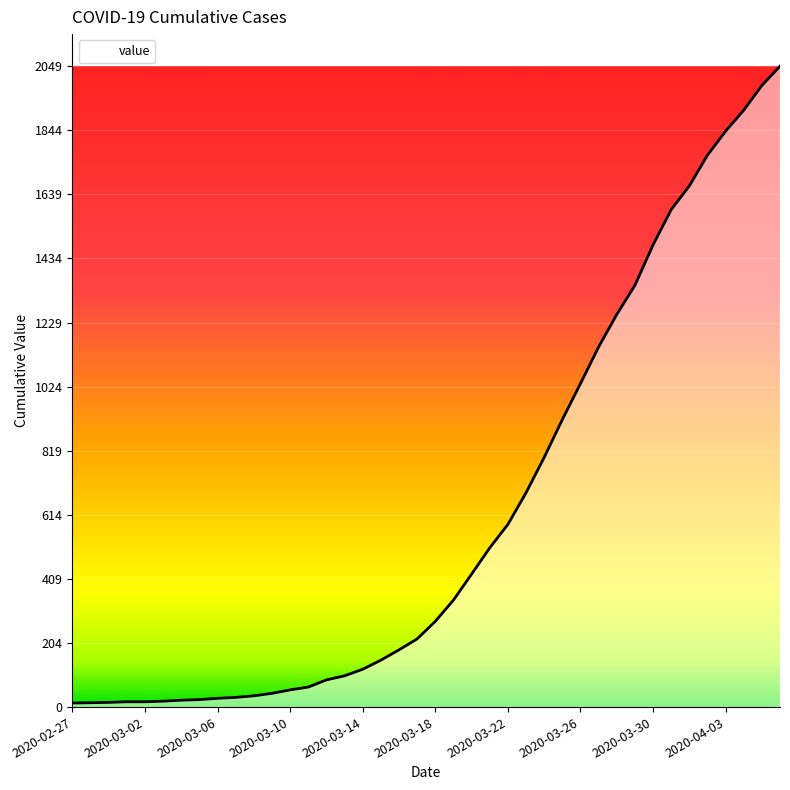

What is the greatest value displayed?

2049